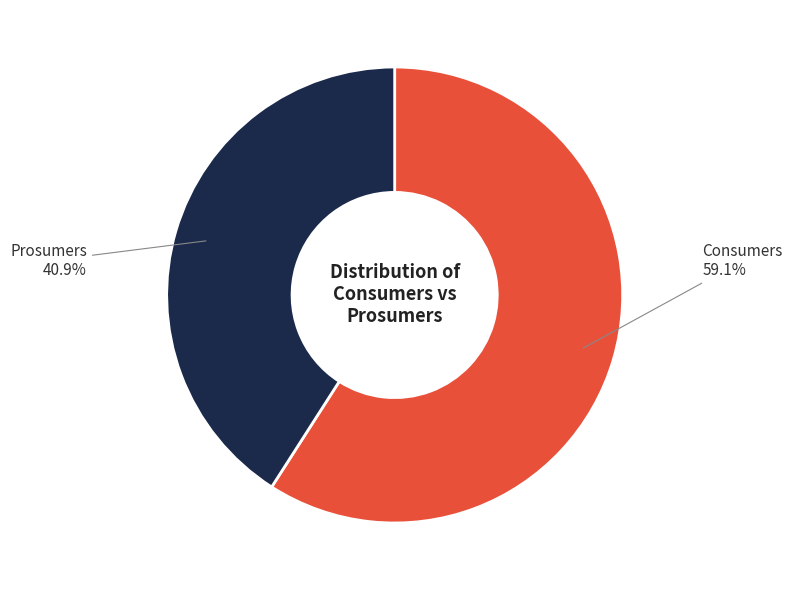

Rank the categories by value from highest to lowest.

Consumers, Prosumers